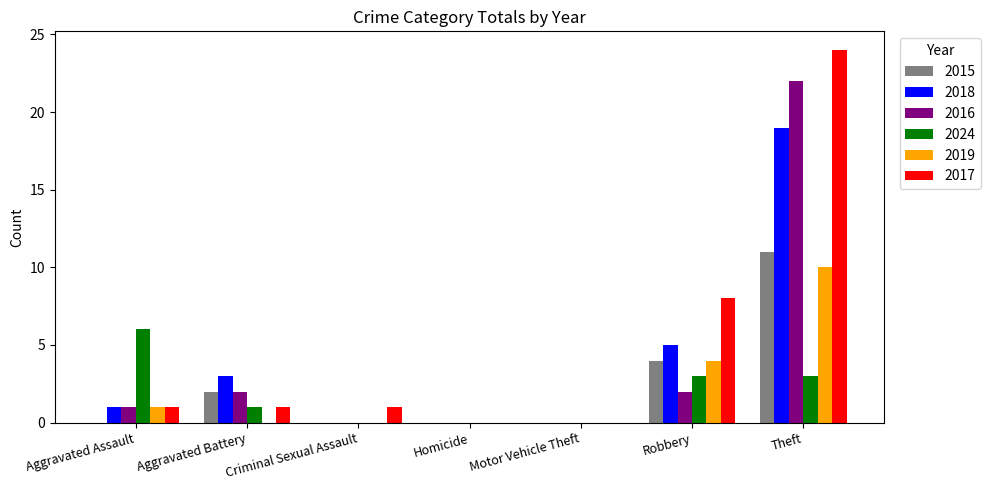

Reading right to left, list all the values displayed in this chart.

2015: 11	4	0	0	0	2	0
2018: 19	5	0	0	0	3	1
2016: 22	2	0	0	0	2	1
2024: 3	3	0	0	0	1	6
2019: 10	4	0	0	0	0	1
2017: 24	8	0	0	1	1	1